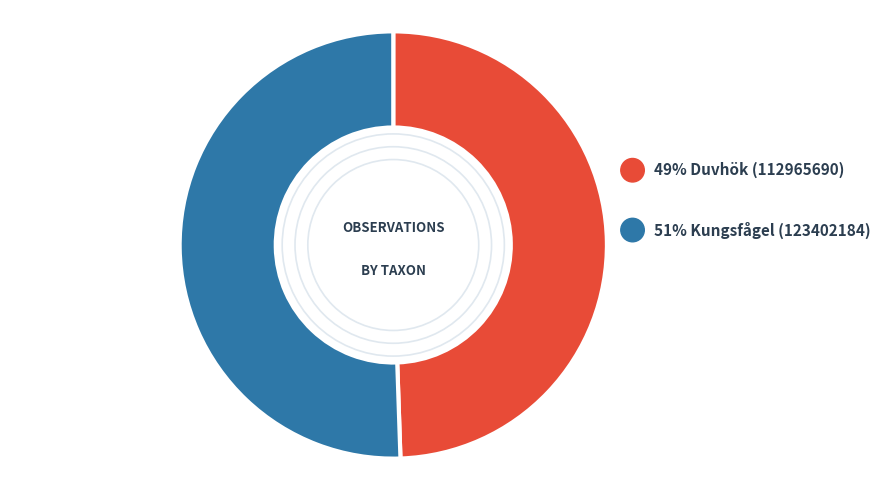

True or false: Kungsfågel (123402184) accounts for 51% of the total.

True